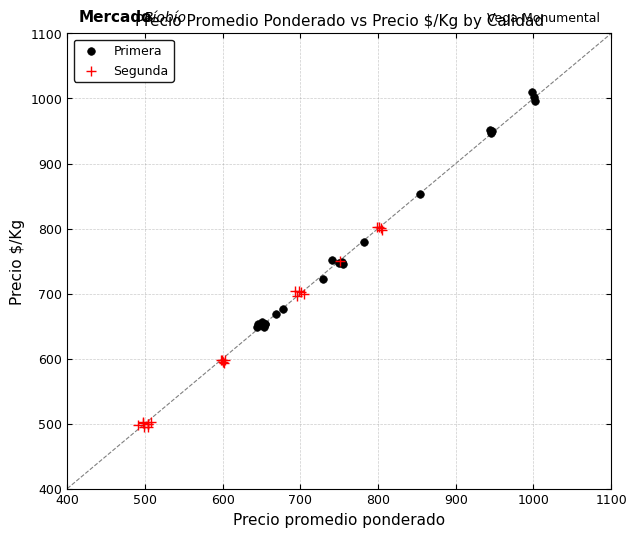

Which series reaches the maximum Y coordinate?

Primera